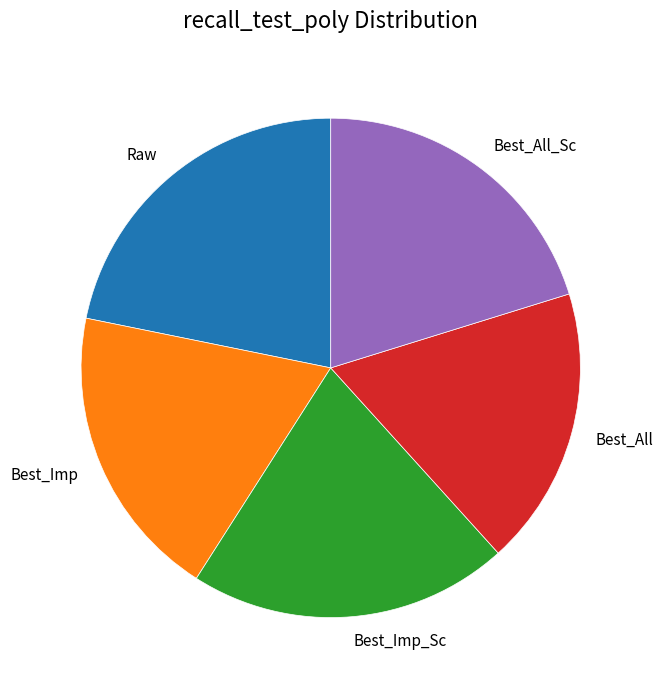

Is Best_All the majority of the pie?

No